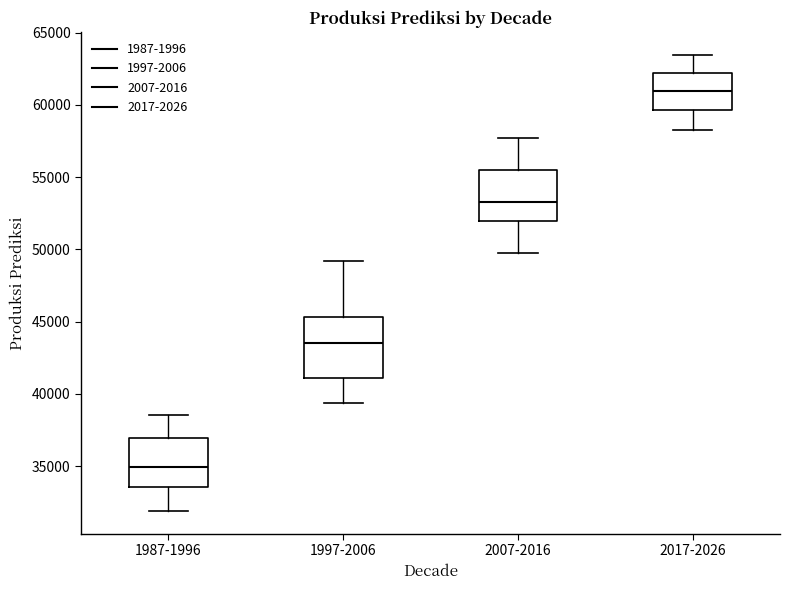

Reading left to right, transcribe this box plot: for each box, give where its median line is, the range the box spans, and where its two whiskers end, as read against the y-axis. The values are not printed on the chart, so give them approximately, as read against the axis.

1987-1996: median 35000, box 33500 to 37000, whiskers 32000 to 38500
1997-2006: median 43500, box 41000 to 45500, whiskers 39500 to 49000
2007-2016: median 53500, box 52000 to 55500, whiskers 49500 to 57500
2017-2026: median 61000, box 59500 to 62000, whiskers 58500 to 63500